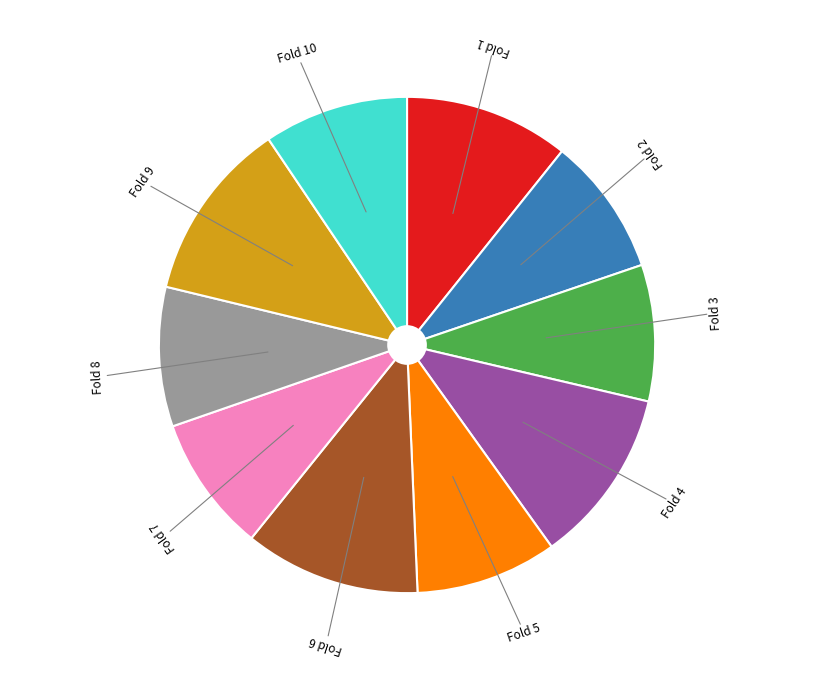

How many slices are in this pie chart?

10